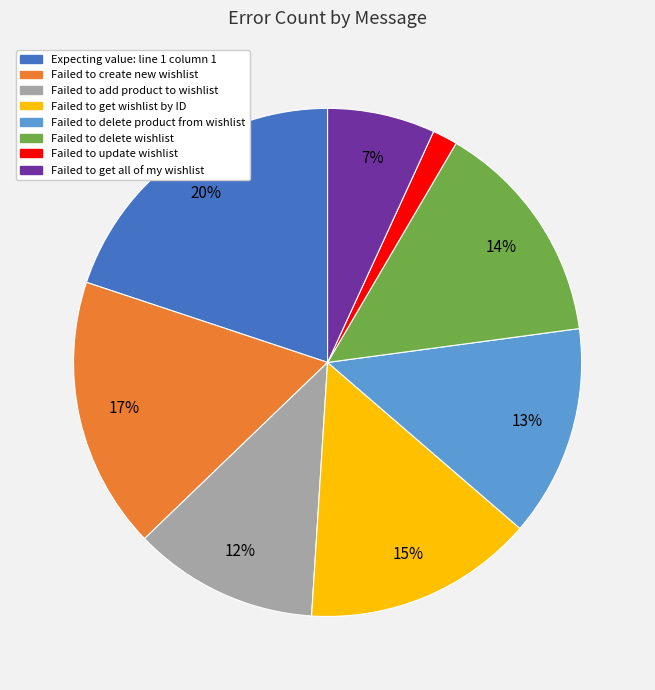

How many slices are in this pie chart?

8